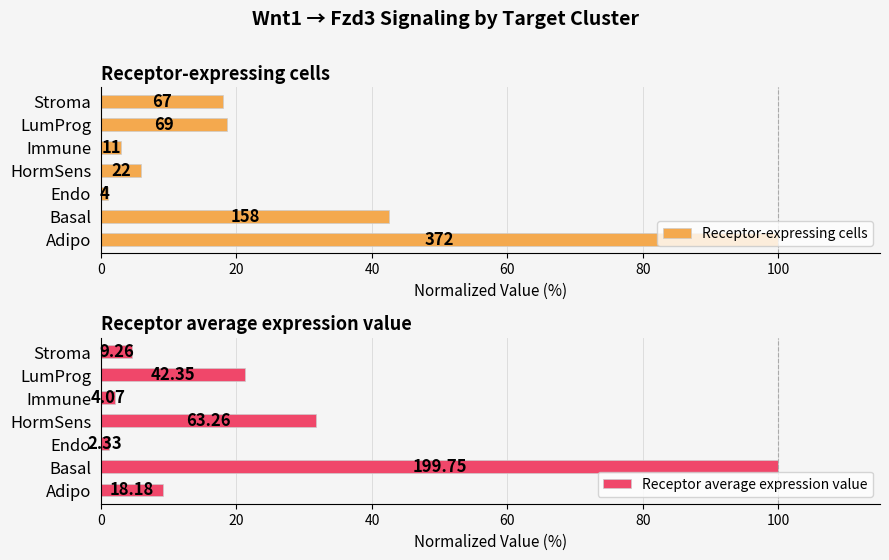

Rank the series at Endo from highest to lowest value.

Receptor average expression value, Receptor-expressing cells